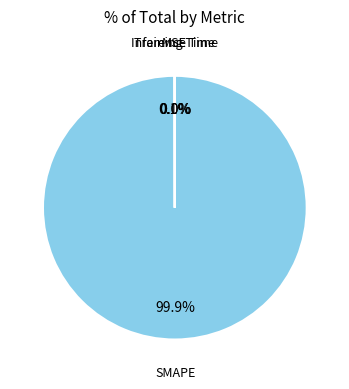

Is there a majority slice in this chart?

Yes